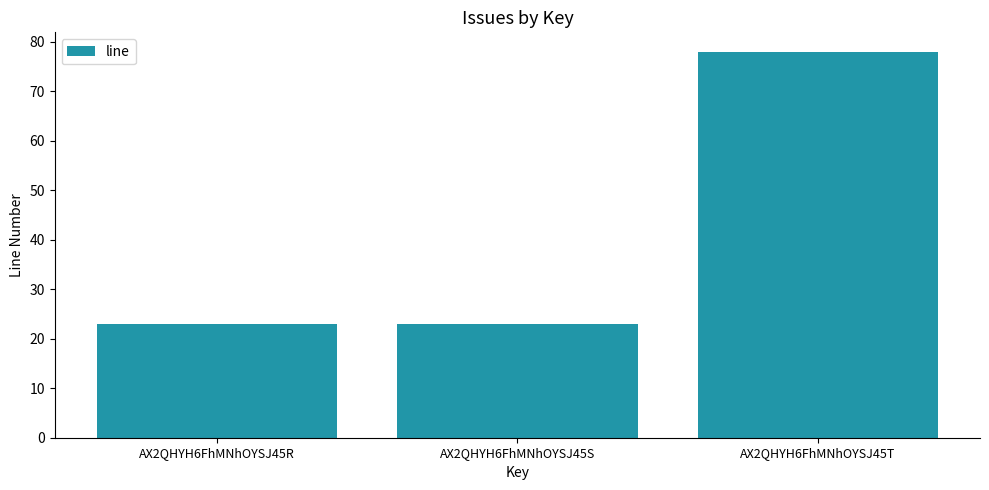

What is the greatest value displayed?

78